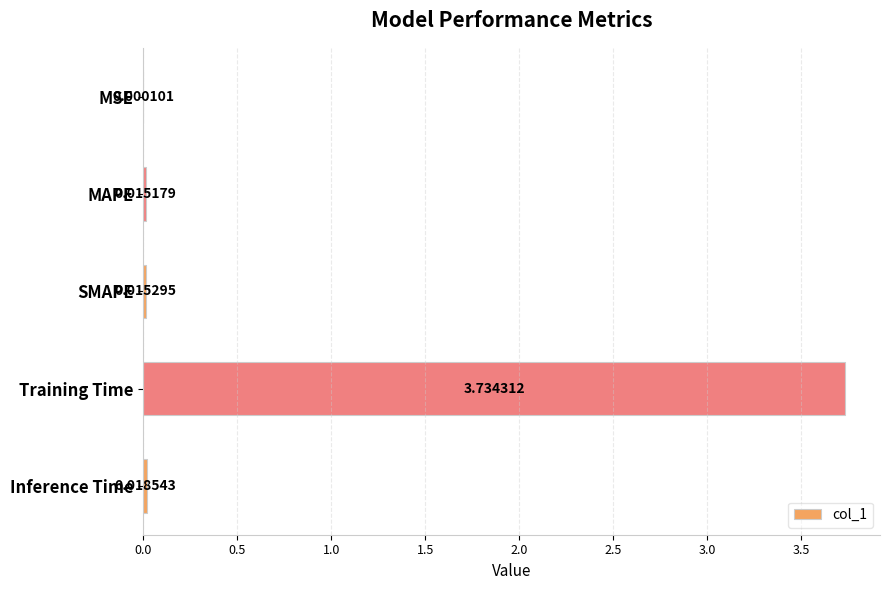

Does the chart contain stacked bars?

No